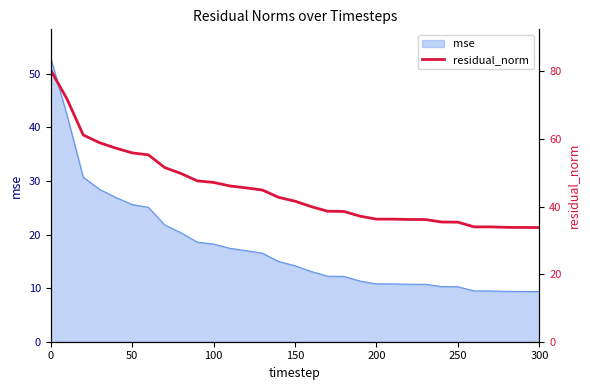

The value of mse at 300 is 16.0. True or false?

False